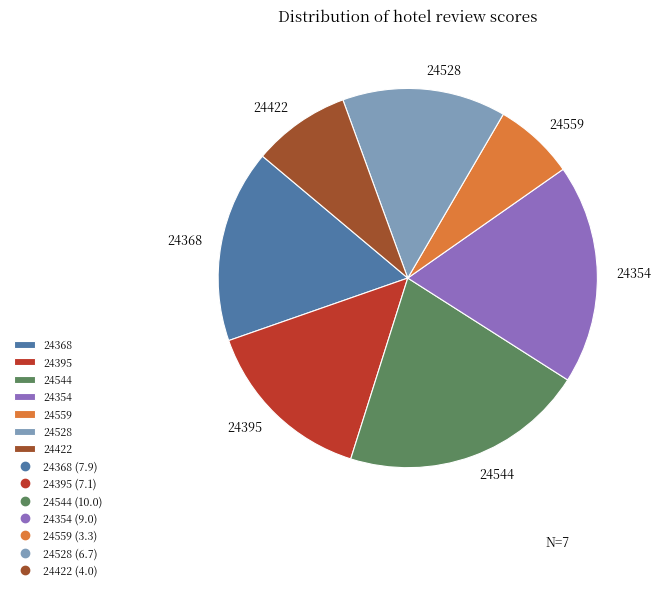

Rank the categories by value from lowest to highest.

24559, 24422, 24528, 24395, 24368, 24354, 24544